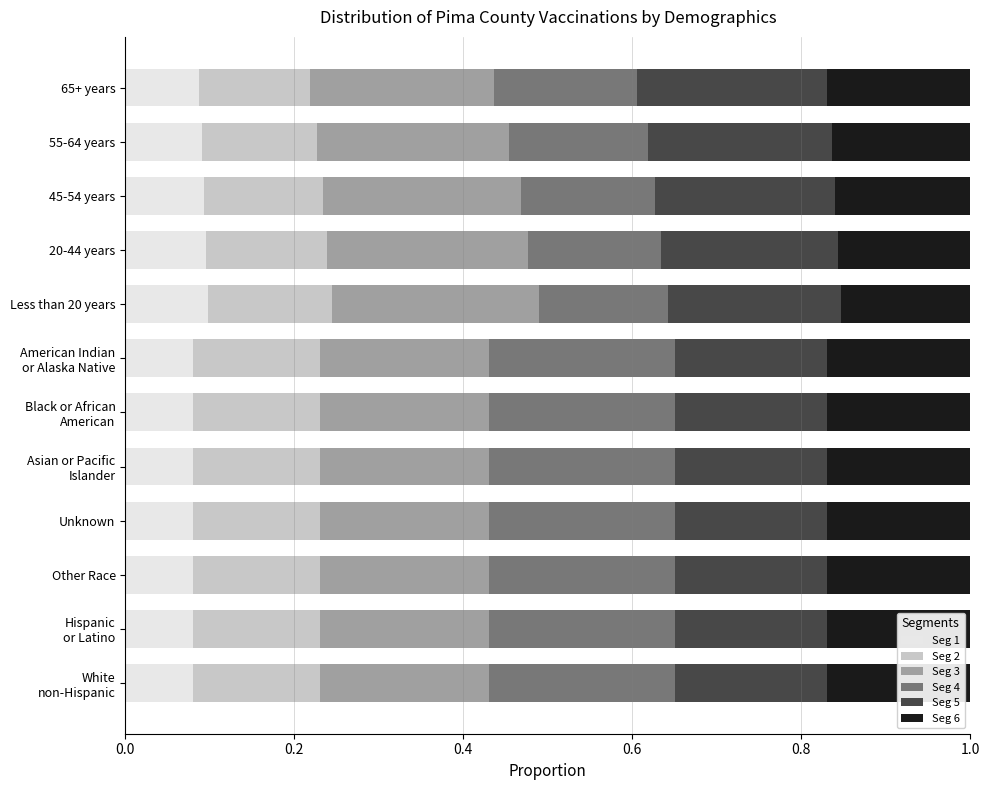

Count the Seg 1 values in the range 0 to 1.

12